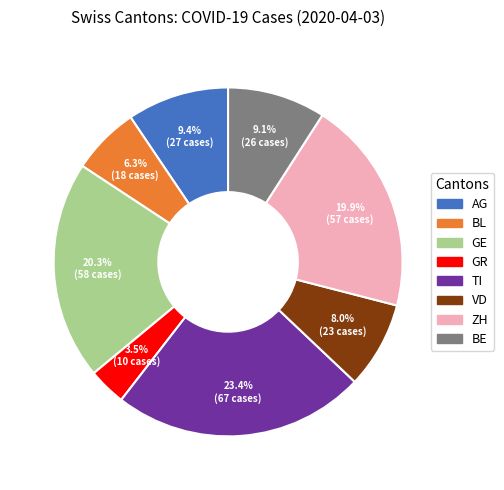

Does any single category account for the majority?

No